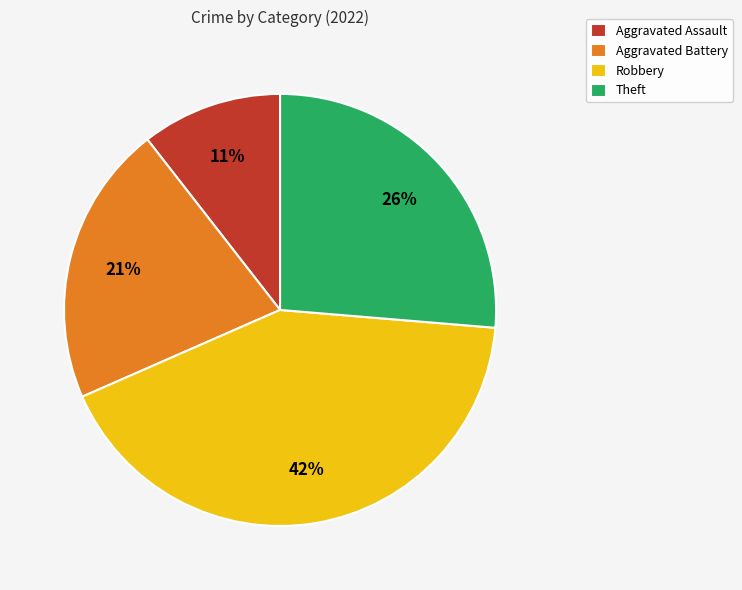

What percentage is the Robbery slice, to the nearest percent?

42%